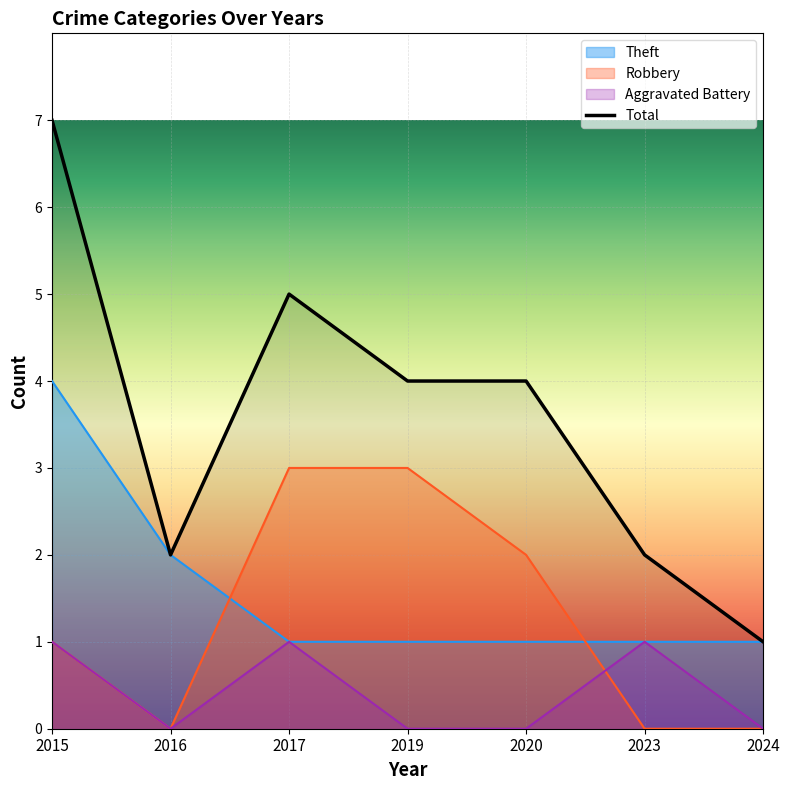

Which category has the lowest value in the Total series?

2024